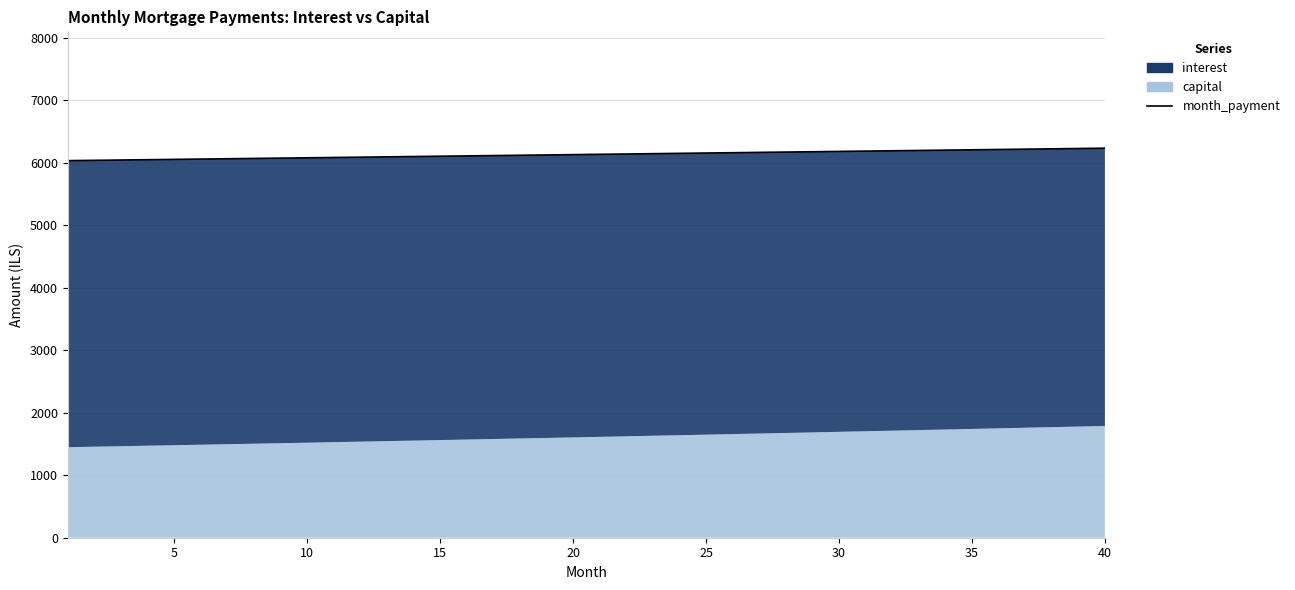

What is the change in value from 15 to 35?

+163.5